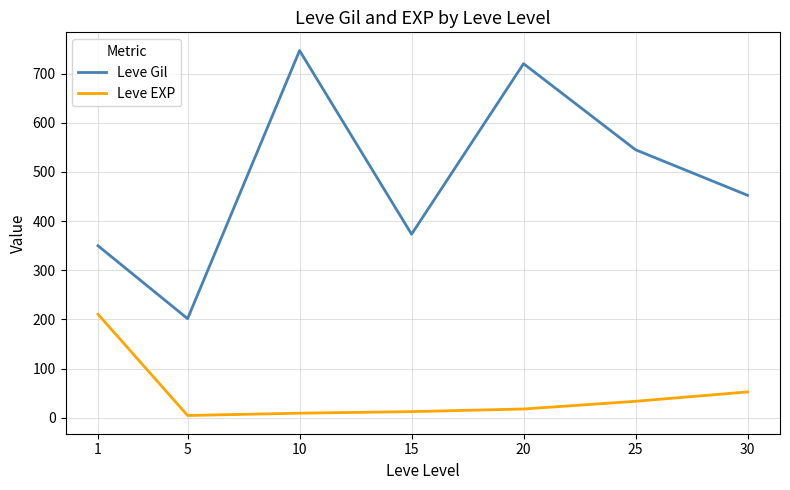

What is the maximum value for Leve EXP?

210.7